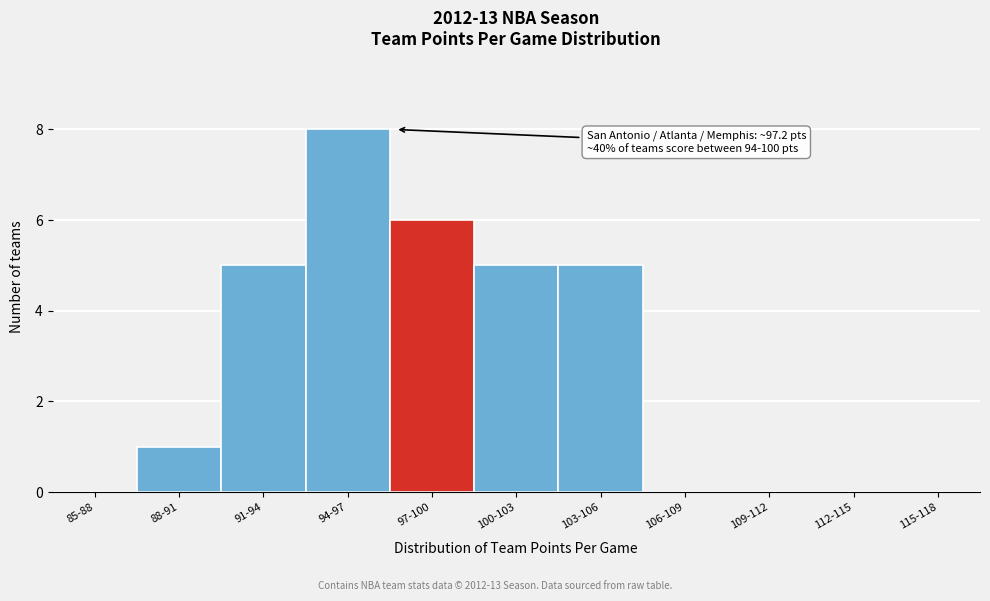

Reading left to right, extract all data points from this chart.

85-88=0	88-91=1	91-94=5	94-97=8	97-100=6	100-103=5	103-106=5	106-109=0	109-112=0	112-115=0	115-118=0